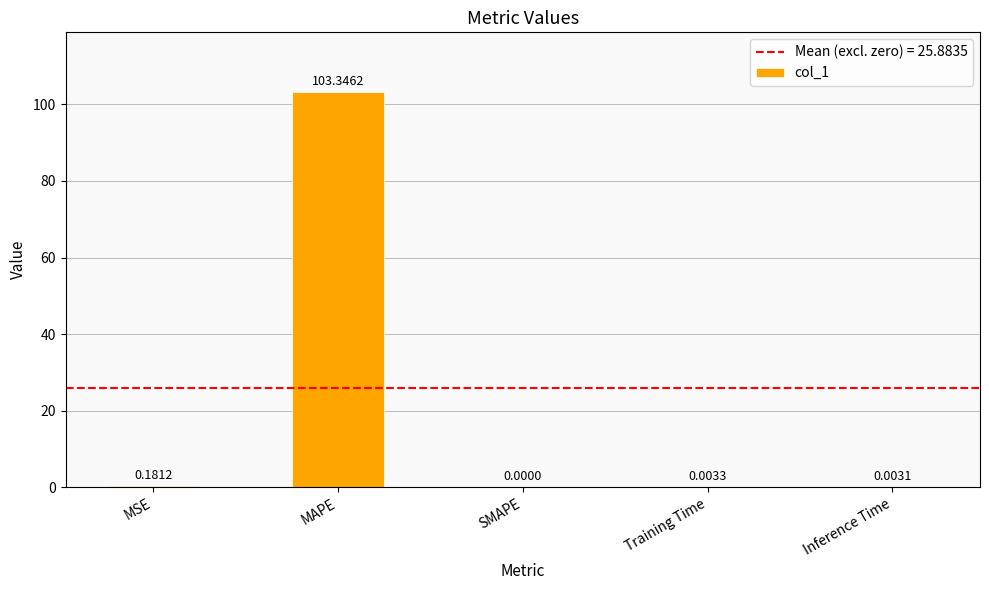

Between SMAPE and MSE, which is larger?

MSE